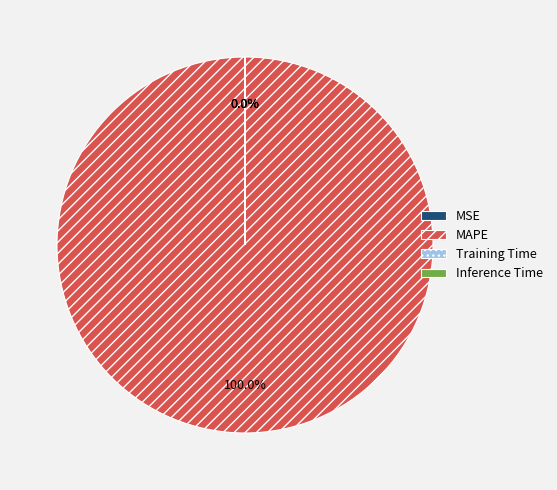

Does MAPE represent more than half of the total?

Yes